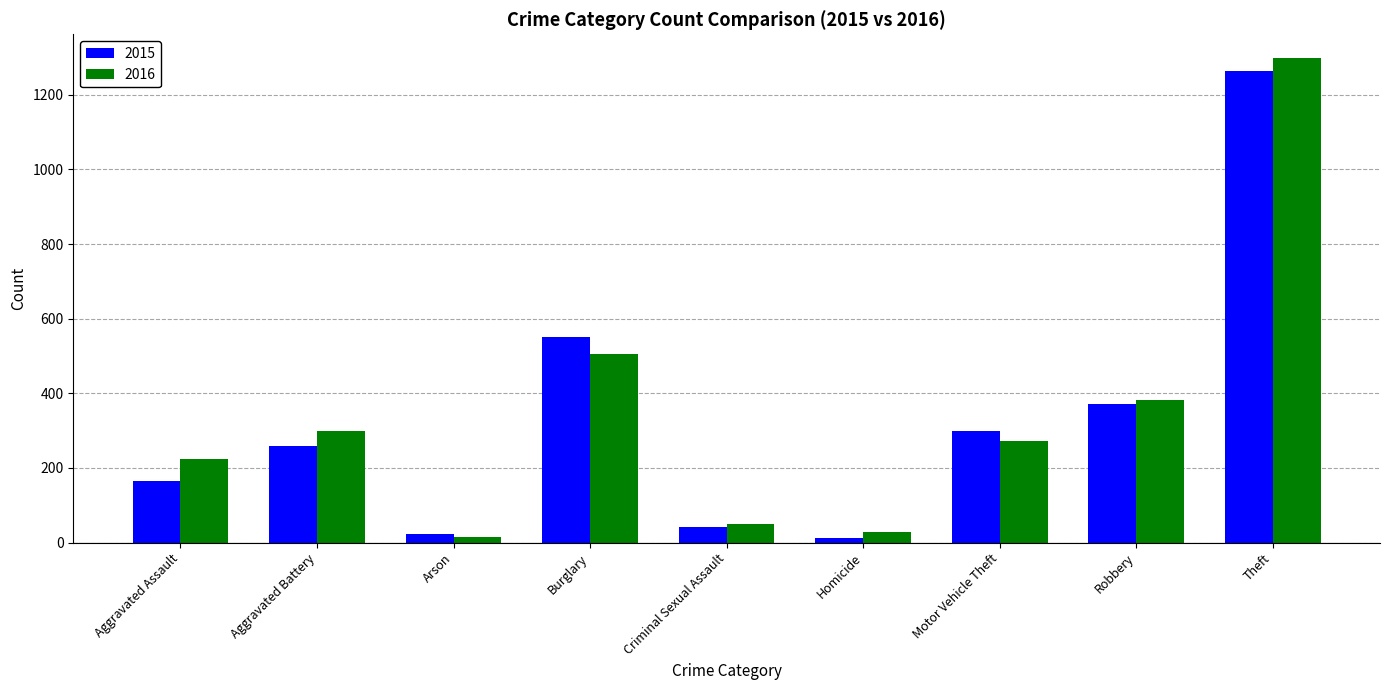

What is the difference between the highest and lowest values at Homicide?

15